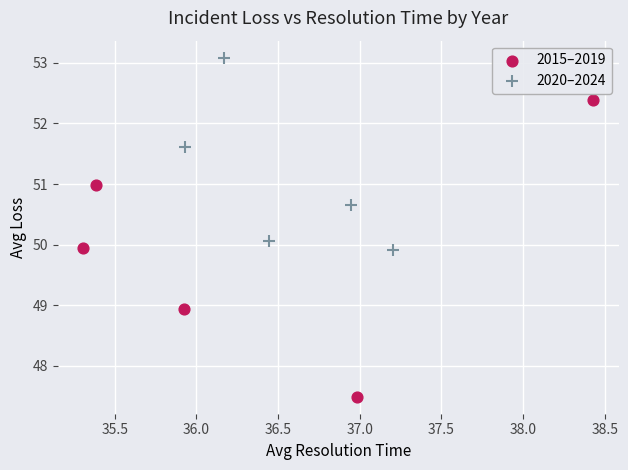

Which series has the largest Y range (max minus min)?

2015–2019